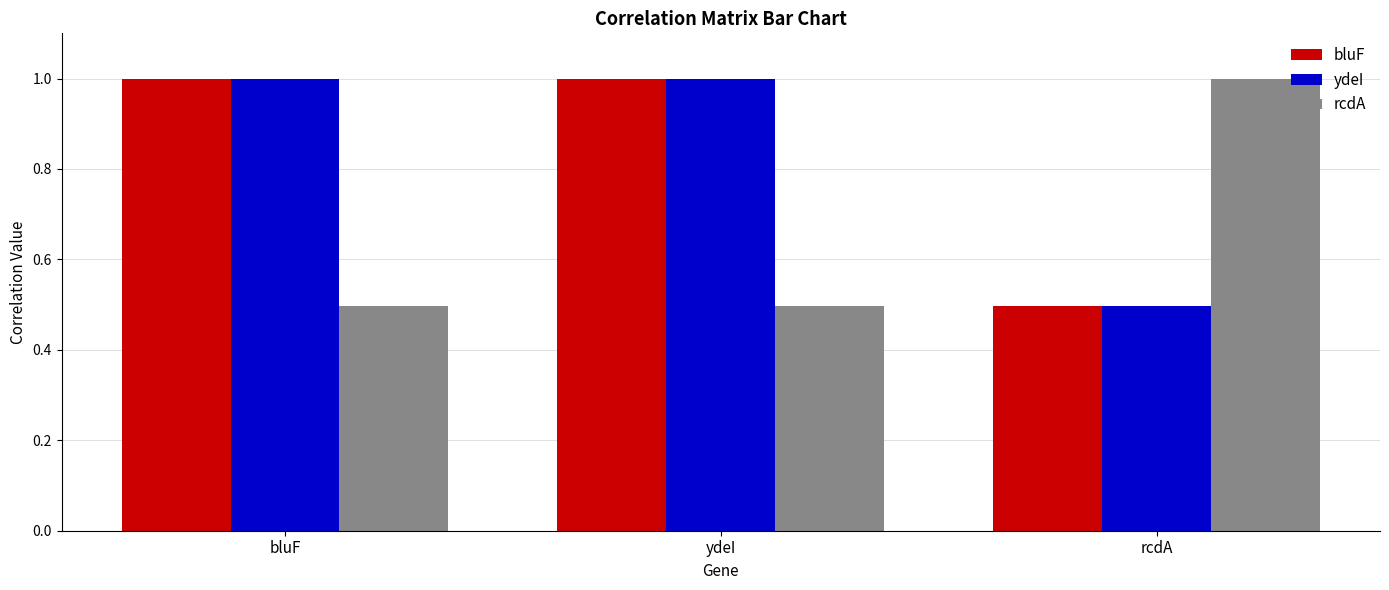

What is the sum of the rcdA values at bluF and rcdA?

1.5